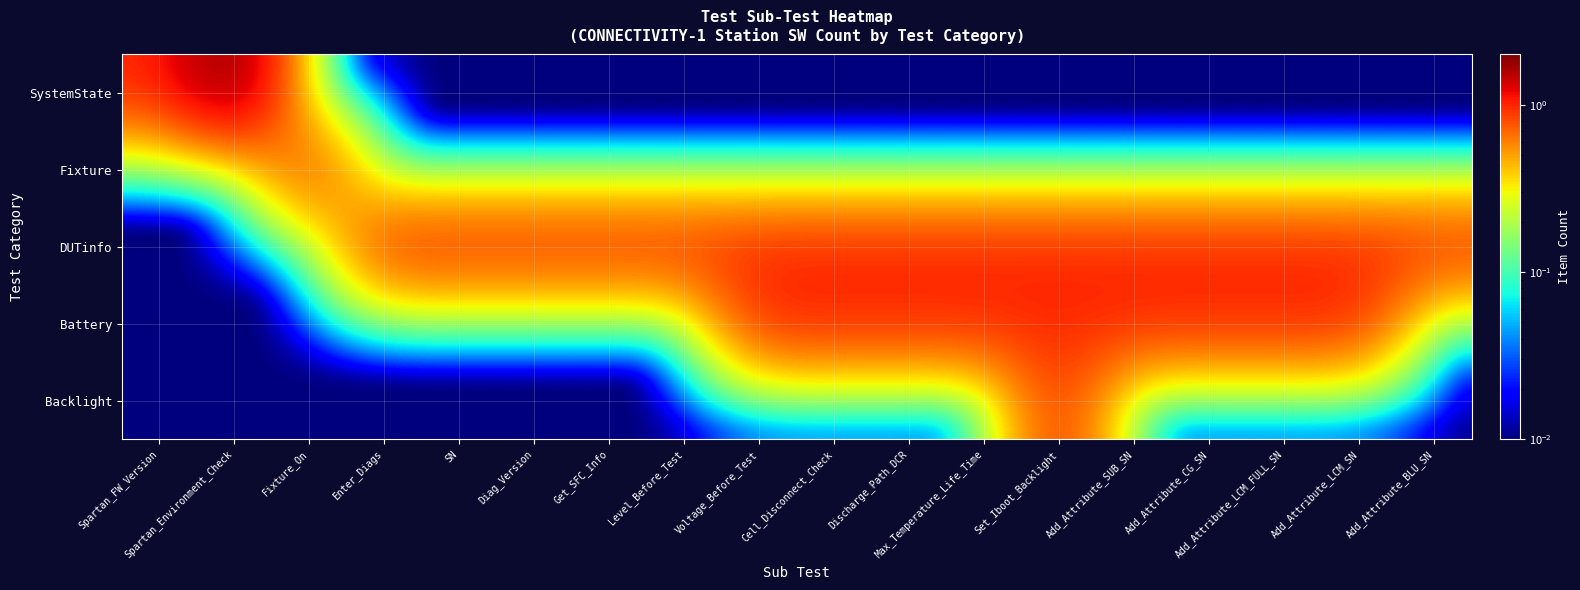

Reading left to right, extract all data points from this chart.

SystemState: Spartan_FW_Version=1.0	Spartan_Environment_Check=2.0	Fixture_On=0.0	Enter_Diags=0.0	SN=0.0	Diag_Version=0.0	Get_SFC_Info=0.0	Level_Before_Test=0.0	Voltage_Before_Test=0.0	Cell_Disconnect_Check=0.0	Discharge_Path_DCR=0.0	Max_Temperature_Life_Time=0.0	Set_Iboot_Backlight=0.0	Add_Attribute_SUB_SN=0.0	Add_Attribute_CG_SN=0.0	Add_Attribute_LCM_FULL_SN=0.0	Add_Attribute_LCM_SN=0.0	Add_Attribute_BLU_SN=0.0
Fixture: Spartan_FW_Version=0.0	Spartan_Environment_Check=0.0	Fixture_On=1.0	Enter_Diags=0.0	SN=0.0	Diag_Version=0.0	Get_SFC_Info=0.0	Level_Before_Test=0.0	Voltage_Before_Test=0.0	Cell_Disconnect_Check=0.0	Discharge_Path_DCR=0.0	Max_Temperature_Life_Time=0.0	Set_Iboot_Backlight=0.0	Add_Attribute_SUB_SN=0.0	Add_Attribute_CG_SN=0.0	Add_Attribute_LCM_FULL_SN=0.0	Add_Attribute_LCM_SN=0.0	Add_Attribute_BLU_SN=0.0
DUTinfo: Spartan_FW_Version=0.0	Spartan_Environment_Check=0.0	Fixture_On=0.0	Enter_Diags=1.0	SN=1.0	Diag_Version=1.0	Get_SFC_Info=1.0	Level_Before_Test=1.0	Voltage_Before_Test=1.0	Cell_Disconnect_Check=1.0	Discharge_Path_DCR=1.0	Max_Temperature_Life_Time=1.0	Set_Iboot_Backlight=1.0	Add_Attribute_SUB_SN=1.0	Add_Attribute_CG_SN=1.0	Add_Attribute_LCM_FULL_SN=1.0	Add_Attribute_LCM_SN=1.0	Add_Attribute_BLU_SN=1.0
Battery: Spartan_FW_Version=0.0	Spartan_Environment_Check=0.0	Fixture_On=0.0	Enter_Diags=0.0	SN=0.0	Diag_Version=0.0	Get_SFC_Info=0.0	Level_Before_Test=0.0	Voltage_Before_Test=1.0	Cell_Disconnect_Check=1.0	Discharge_Path_DCR=1.0	Max_Temperature_Life_Time=1.0	Set_Iboot_Backlight=1.0	Add_Attribute_SUB_SN=1.0	Add_Attribute_CG_SN=1.0	Add_Attribute_LCM_FULL_SN=1.0	Add_Attribute_LCM_SN=1.0	Add_Attribute_BLU_SN=0.0
Backlight: Spartan_FW_Version=0.0	Spartan_Environment_Check=0.0	Fixture_On=0.0	Enter_Diags=0.0	SN=0.0	Diag_Version=0.0	Get_SFC_Info=0.0	Level_Before_Test=0.0	Voltage_Before_Test=0.0	Cell_Disconnect_Check=0.0	Discharge_Path_DCR=0.0	Max_Temperature_Life_Time=0.0	Set_Iboot_Backlight=1.0	Add_Attribute_SUB_SN=0.0	Add_Attribute_CG_SN=0.0	Add_Attribute_LCM_FULL_SN=0.0	Add_Attribute_LCM_SN=0.0	Add_Attribute_BLU_SN=0.0